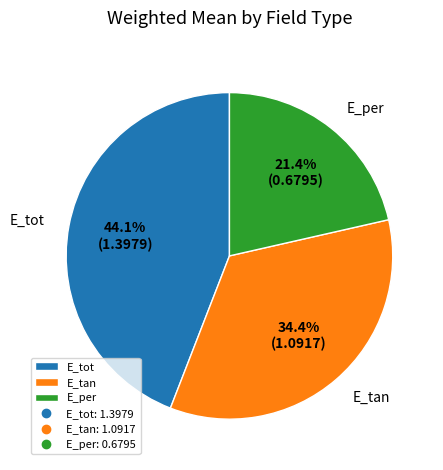

Between E_tot and E_per, which is larger?

E_tot